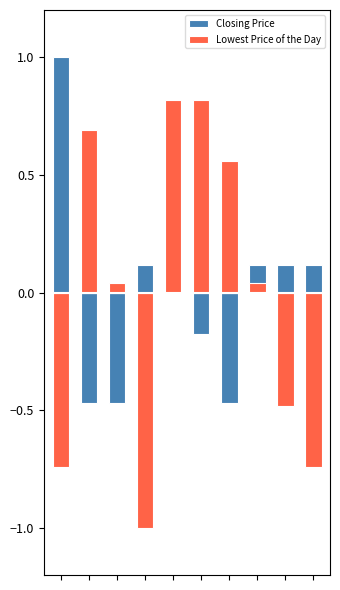

Reading left to right, list all the values displayed in this chart.

Closing Price: 1.0	-0.5	-0.5	0.1	0.1	-0.2	-0.5	0.1	0.1	0.1
Lowest Price of the Day: -0.7	0.7	0.0	-1.0	0.8	0.8	0.6	0.0	-0.5	-0.7